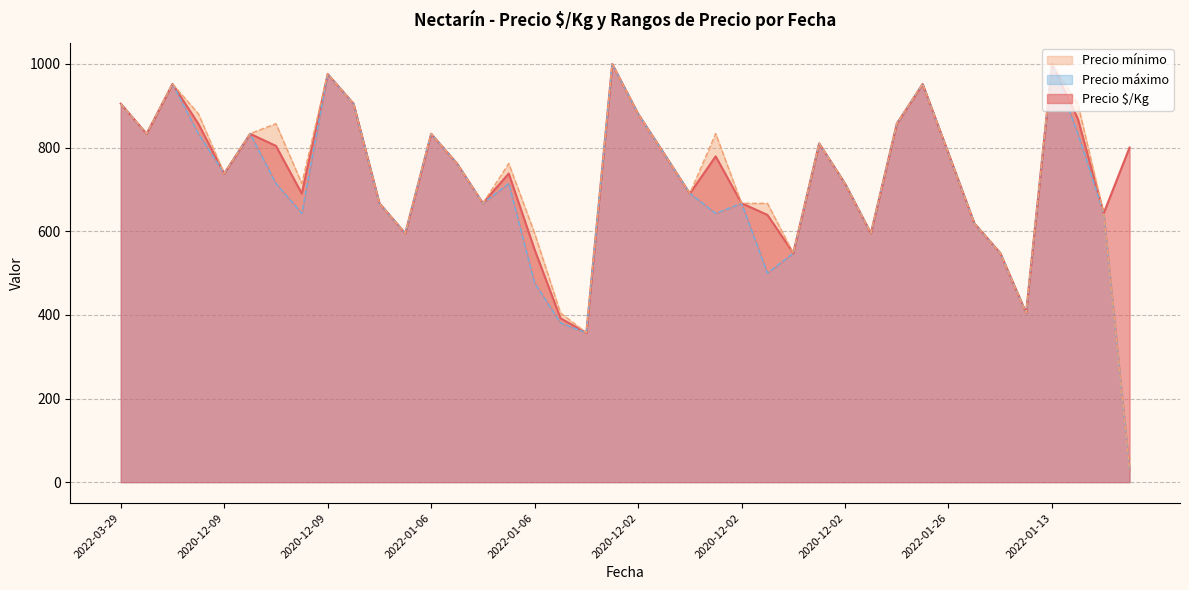

What is the average value of the Precio máximo series?

729.3